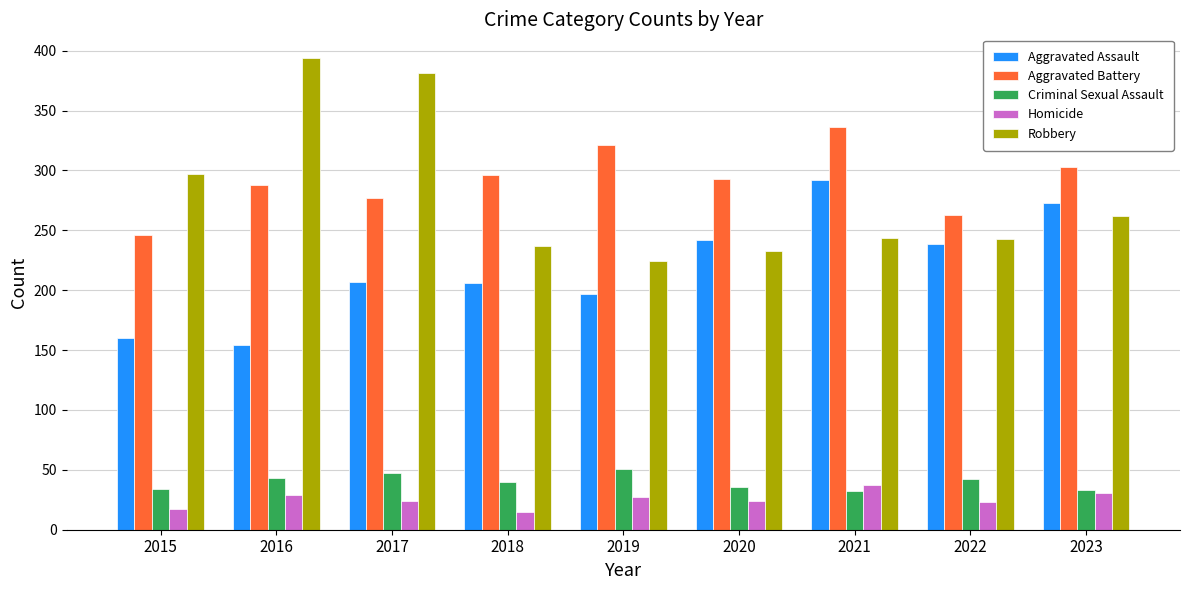

Which series has the largest range (max minus min)?

Robbery